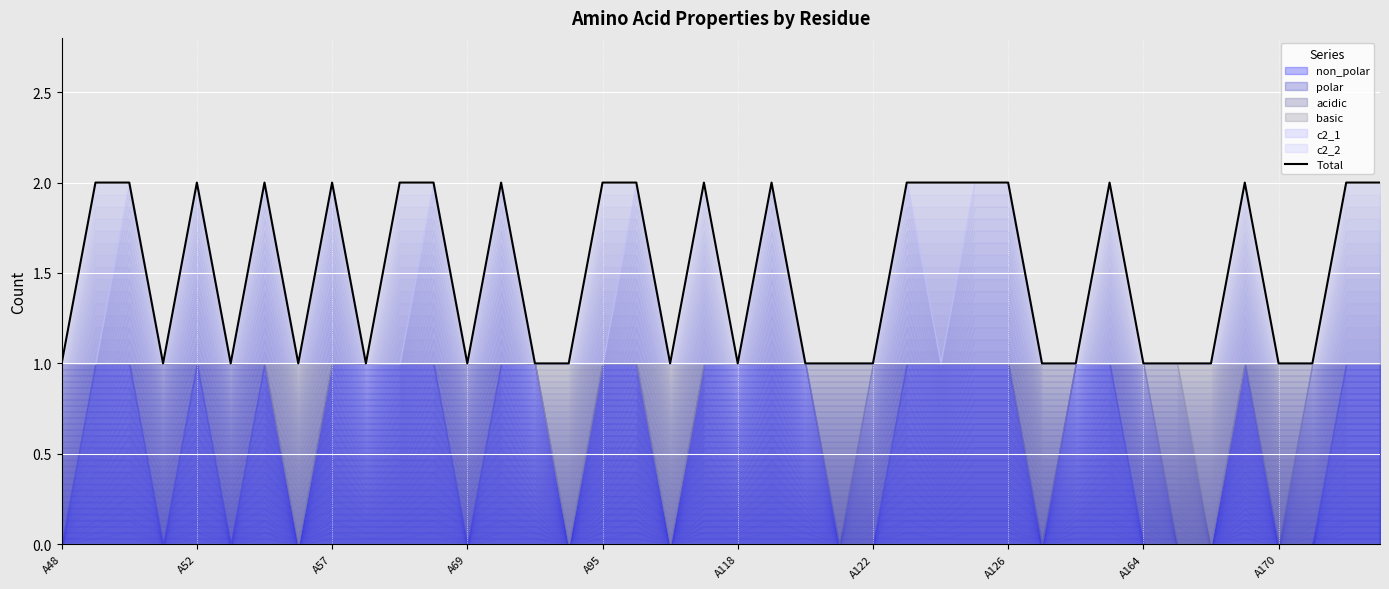

What is the sum of all values?

60